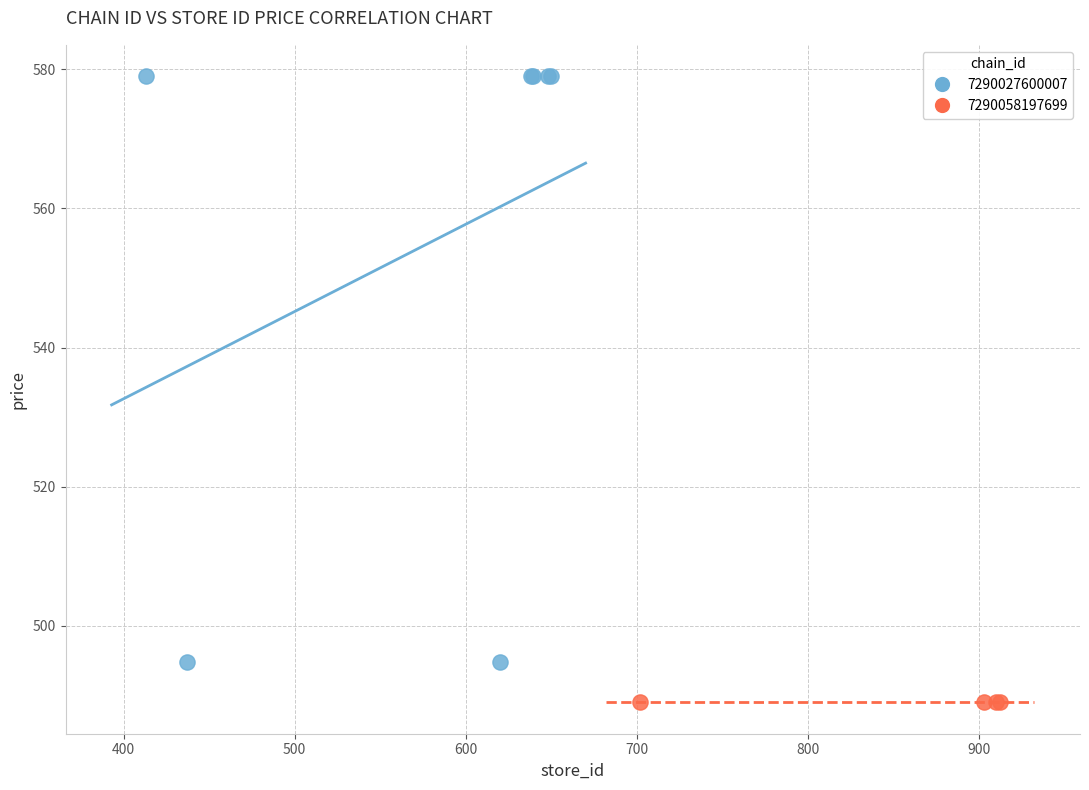

Which series reaches the maximum Y coordinate?

7290027600007